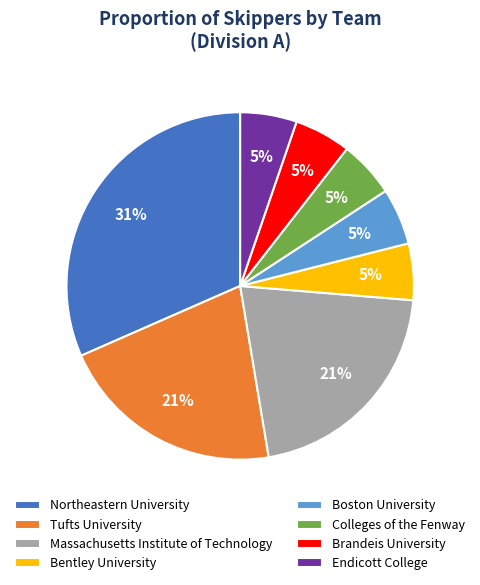

Is there any slice that represents more than half of the pie?

No